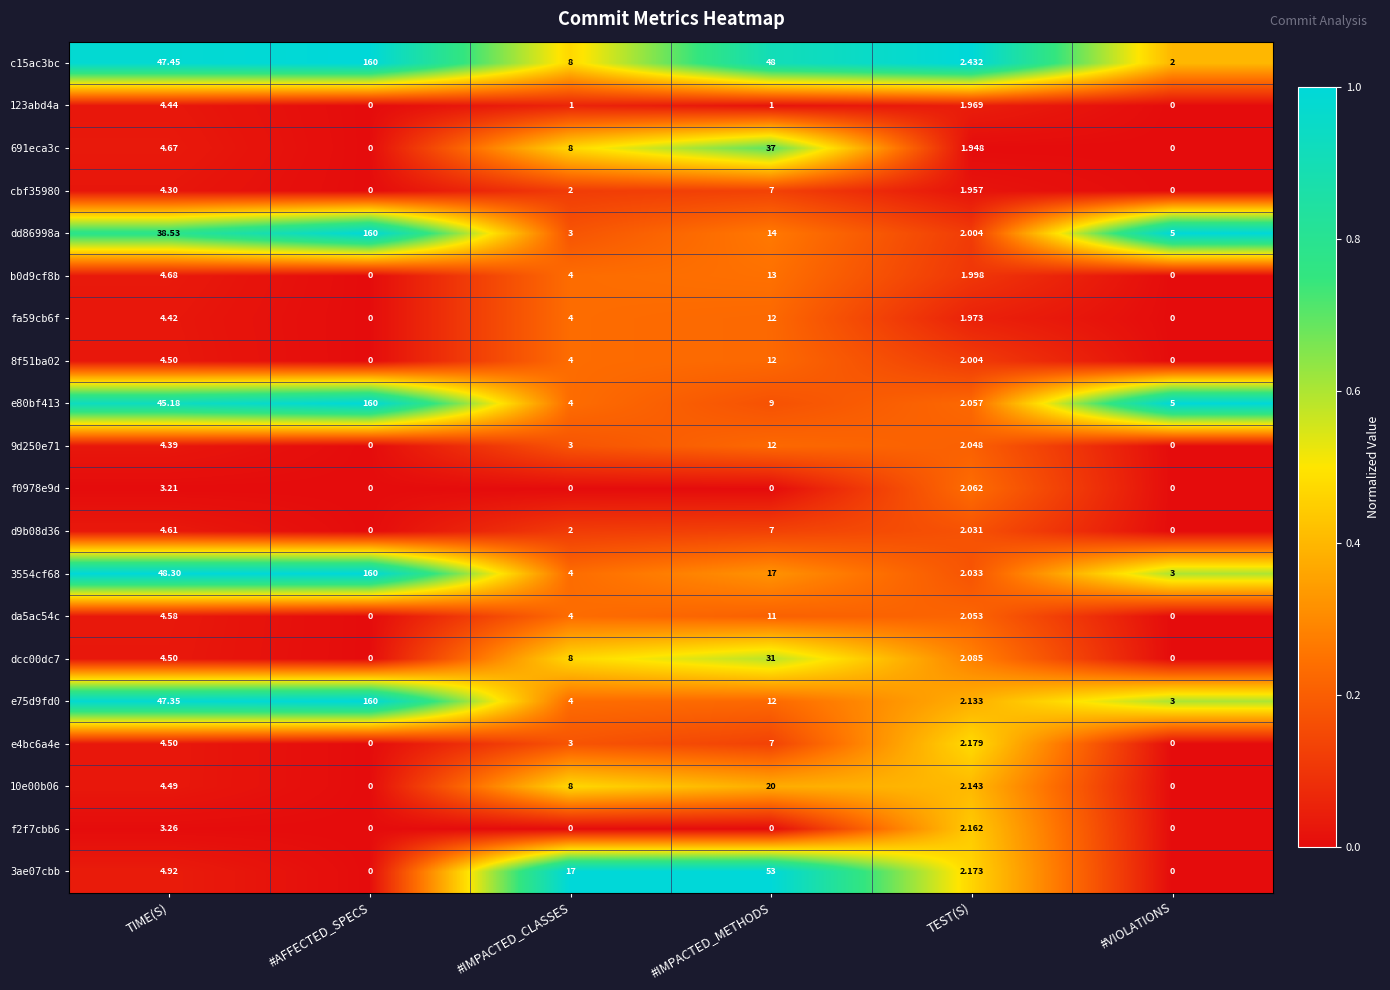

List the labels in order of 3554cf68 value, smallest first.

TEST(S), #VIOLATIONS, #IMPACTED_CLASSES, #IMPACTED_METHODS, TIME(S), #AFFECTED_SPECS